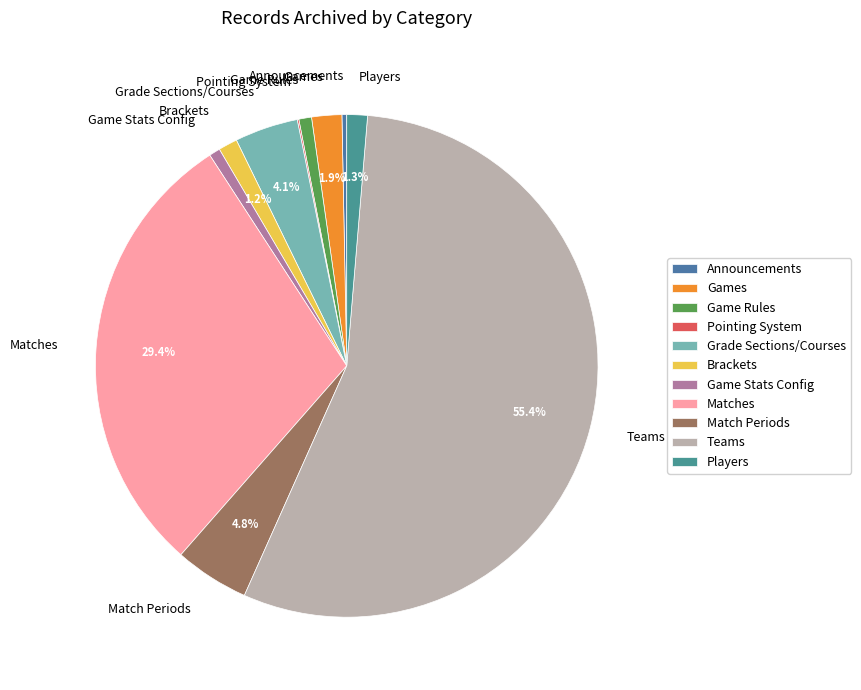

Between Game Rules and Games, which is larger?

Games